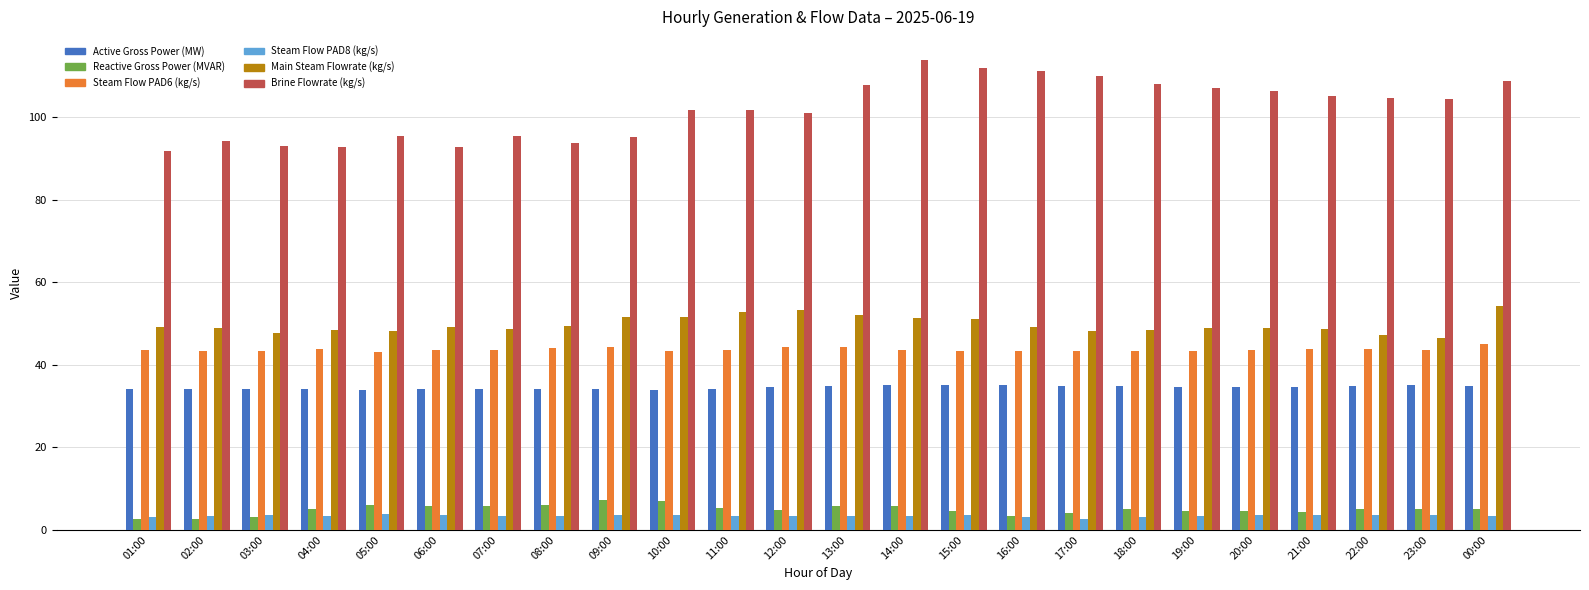

Which series has the largest total across all categories?

Brine Flowrate (kg/s)